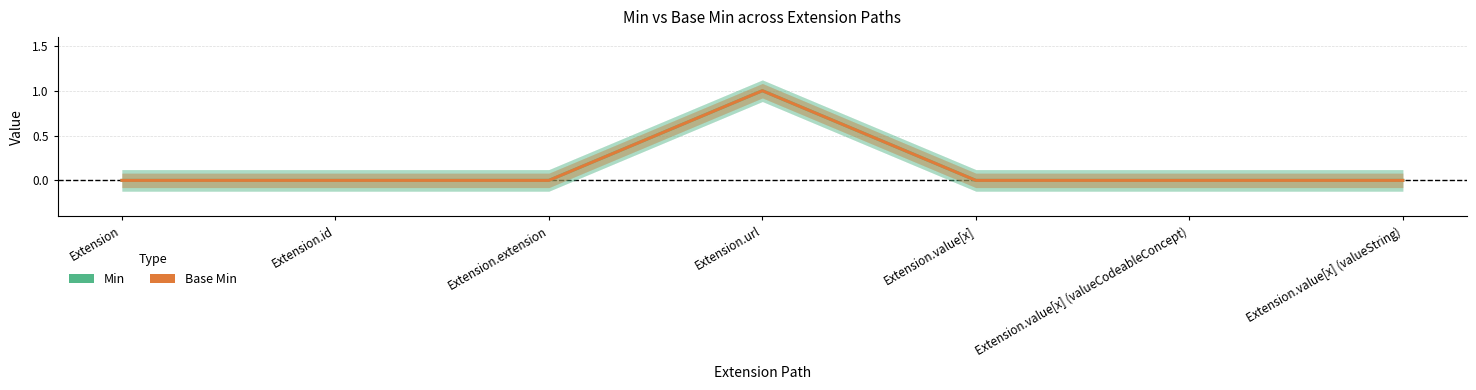

At how many categories does at least one series exceed 0?

1